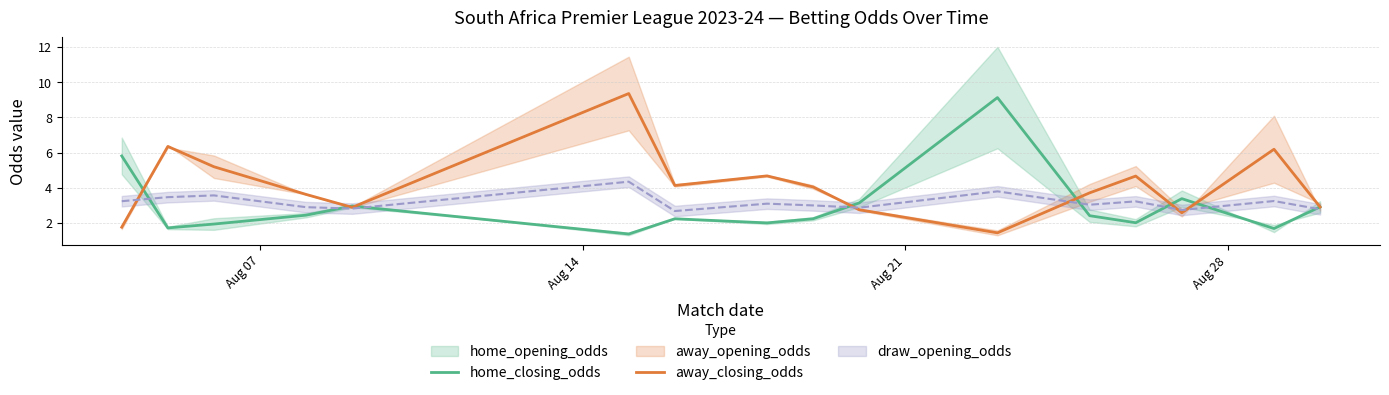

What is the average value of the away_closing_odds series?

4.1